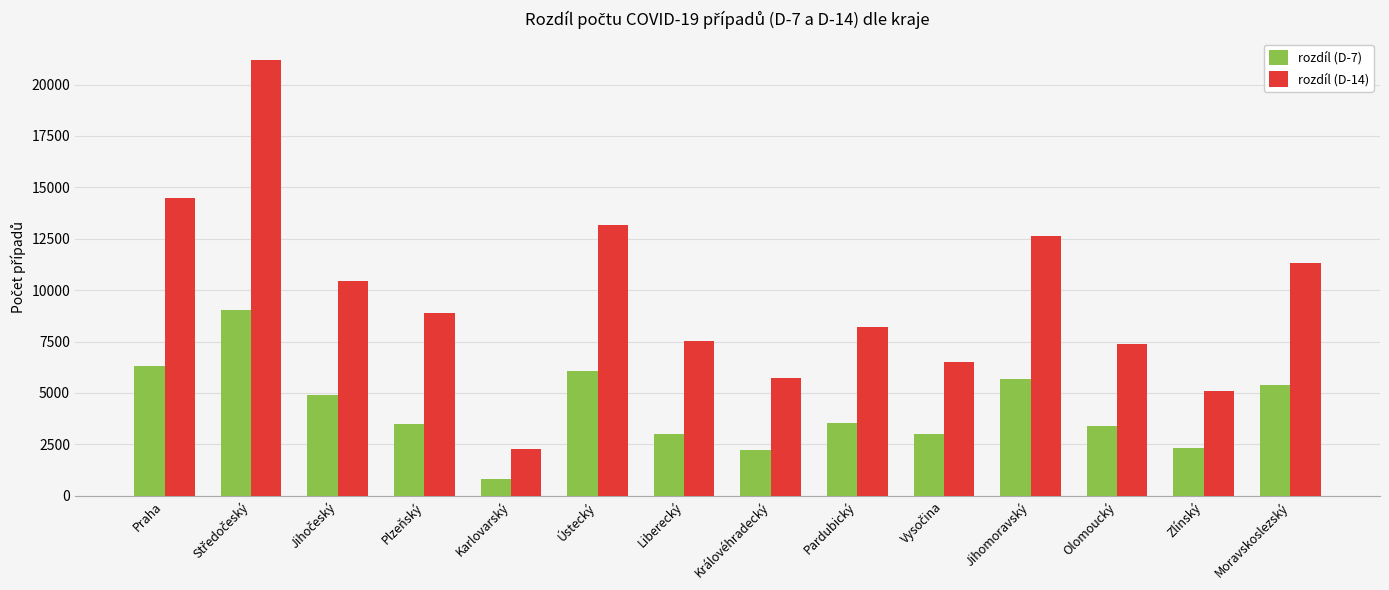

At Plzeňský, list the series in order from largest to smallest.

rozdíl (D-14), rozdíl (D-7)